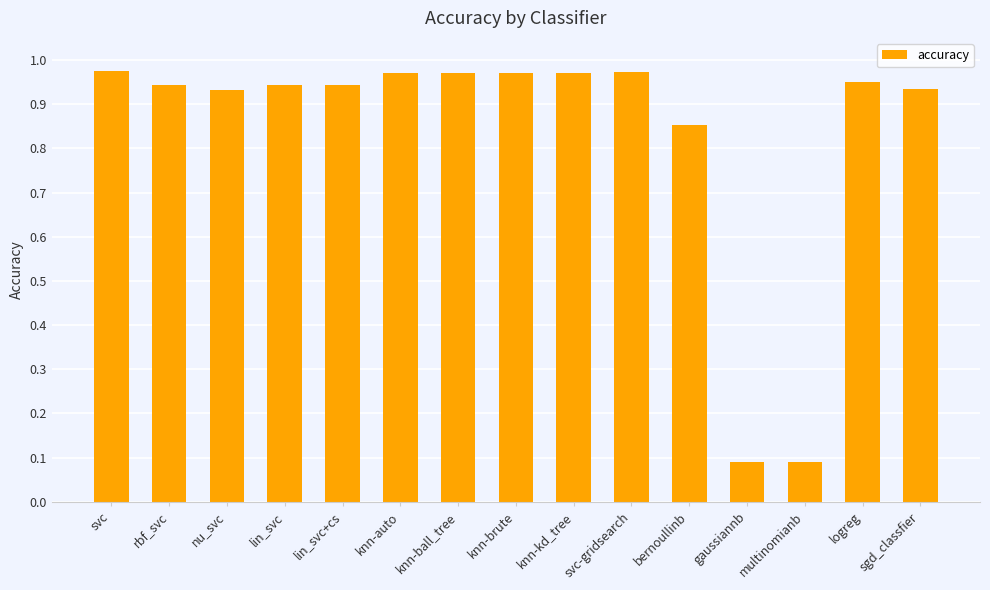

What is the label of the 13th bar from the right?

nu_svc